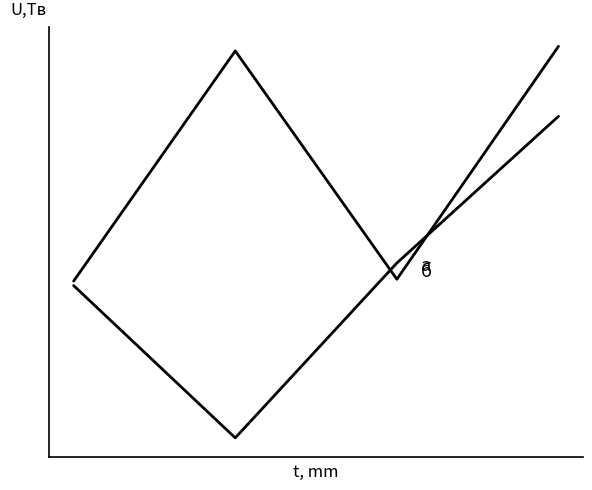

Is this an area chart (filled region under the line)?

No